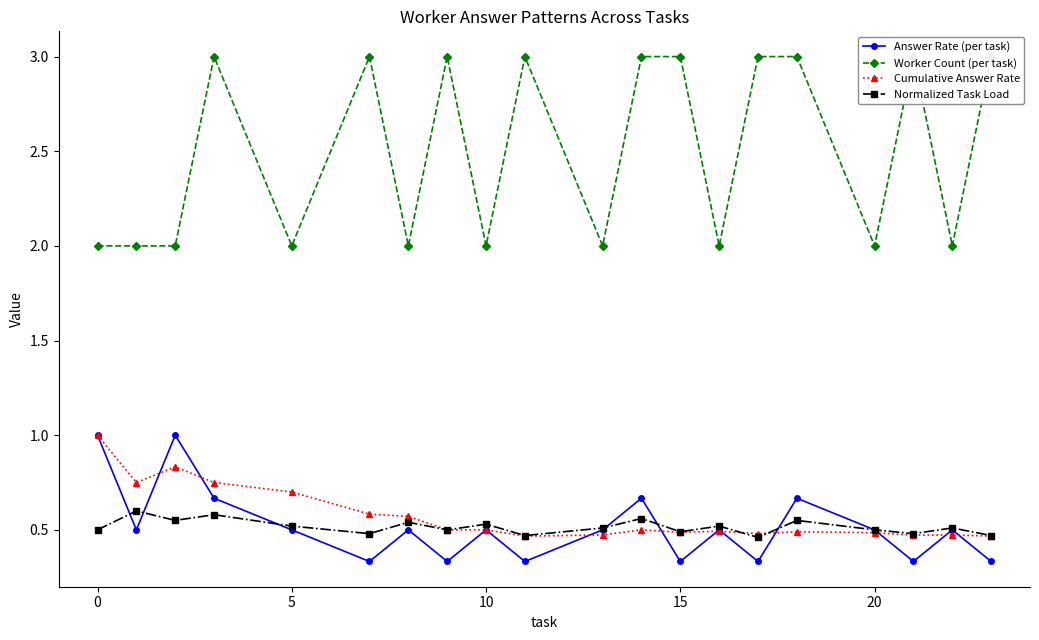

The Normalized Task Load series shows 0.5 at 15. True or false?

True